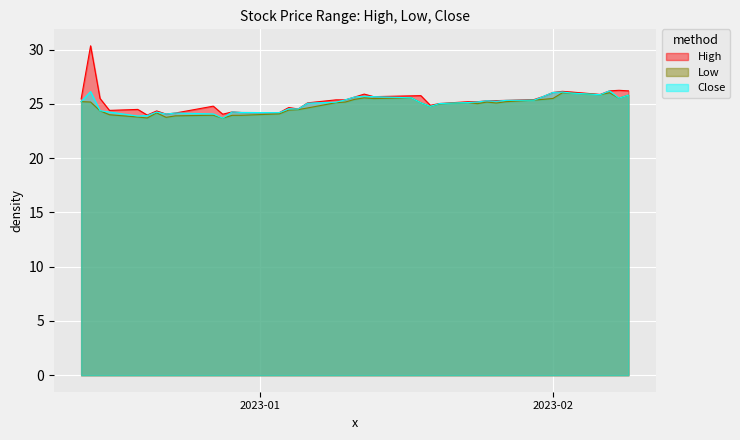

How many data points does each series have?

40